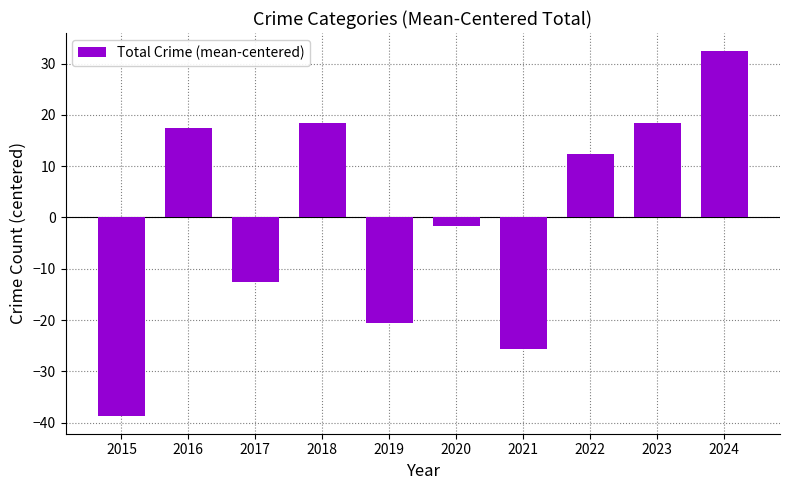

What is the value of the 8th bar from the left?

12.4